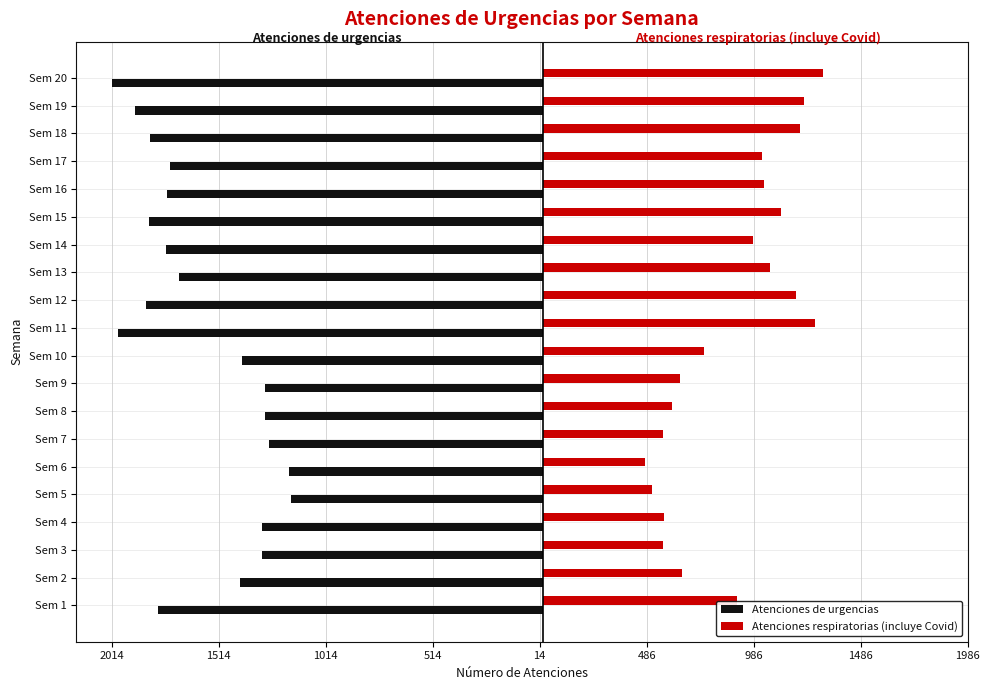

What are all the series names shown in the legend?

Atenciones de urgencias, Atenciones respiratorias (incluye Covid)